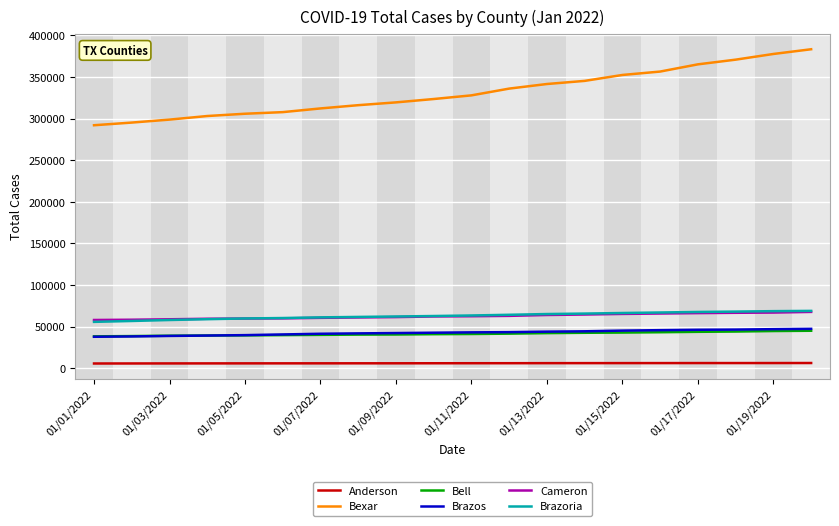

What is the sum of all Brazoria values?

1261804